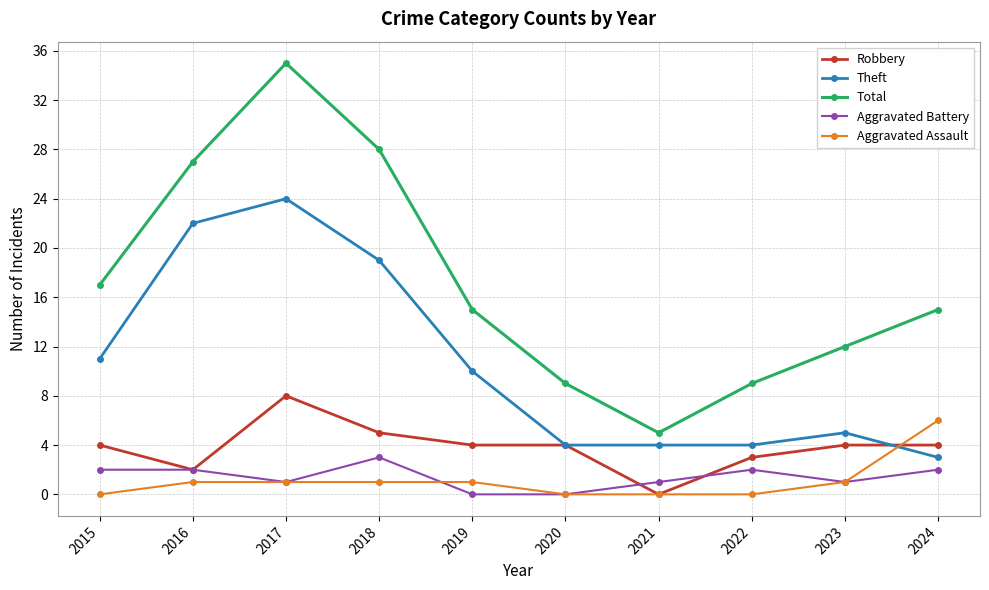

What is the difference between the maximum and minimum values in the Robbery series?

8